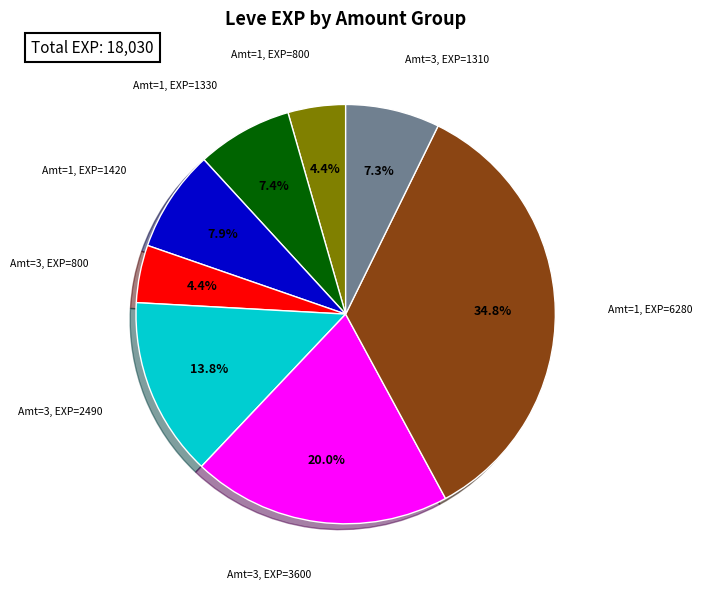

Between Amt=1, EXP=1420 and Amt=3, EXP=2490, which is larger?

Amt=3, EXP=2490